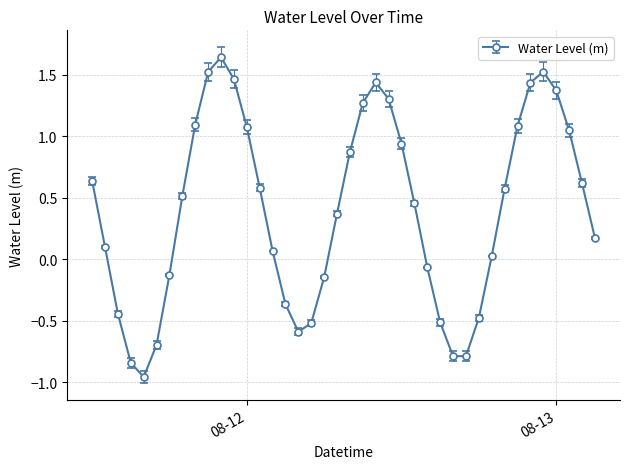

What is the difference between the second highest and minimum values?

2.5